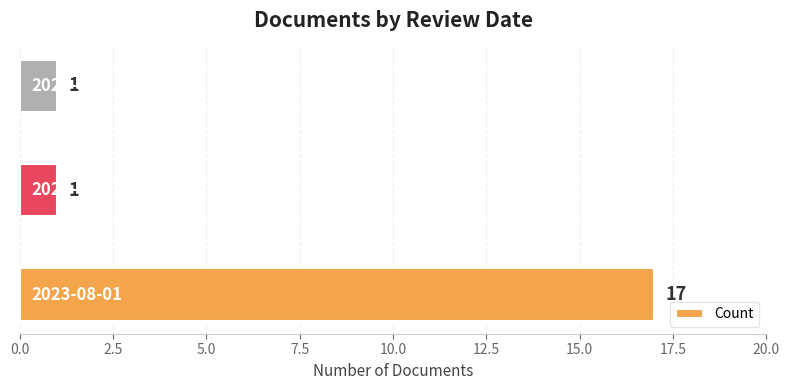

Count the values in the range 1 to 17.

3